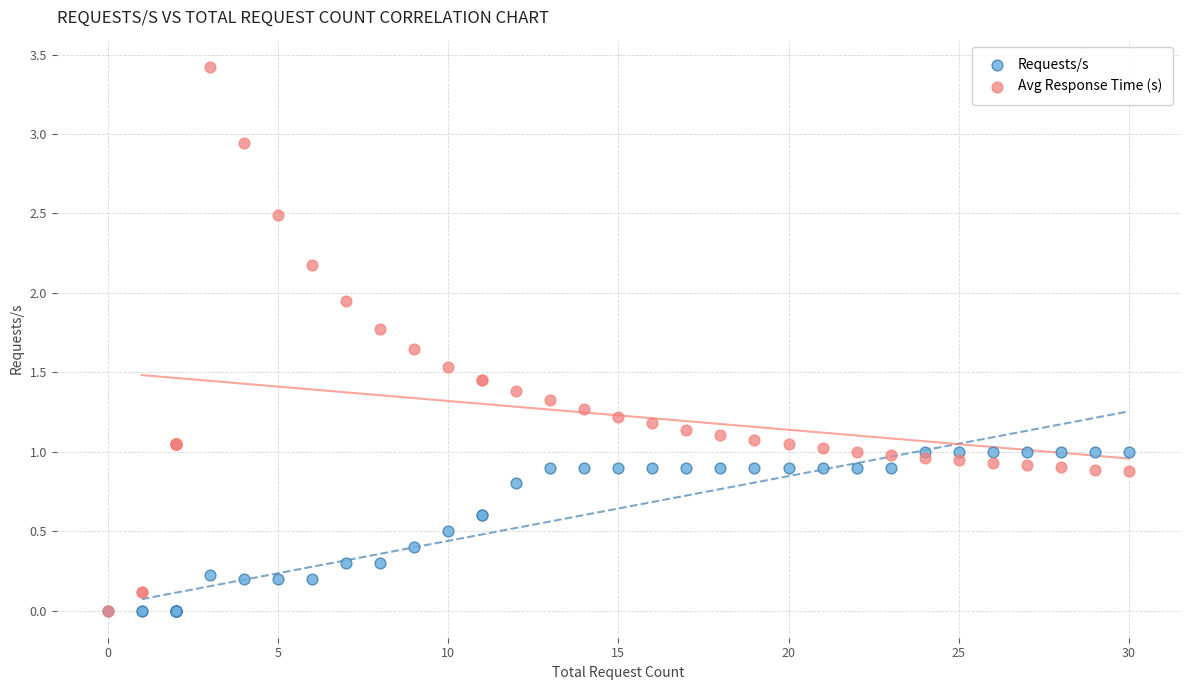

Which series reaches the maximum Y coordinate?

Avg Response Time (s)